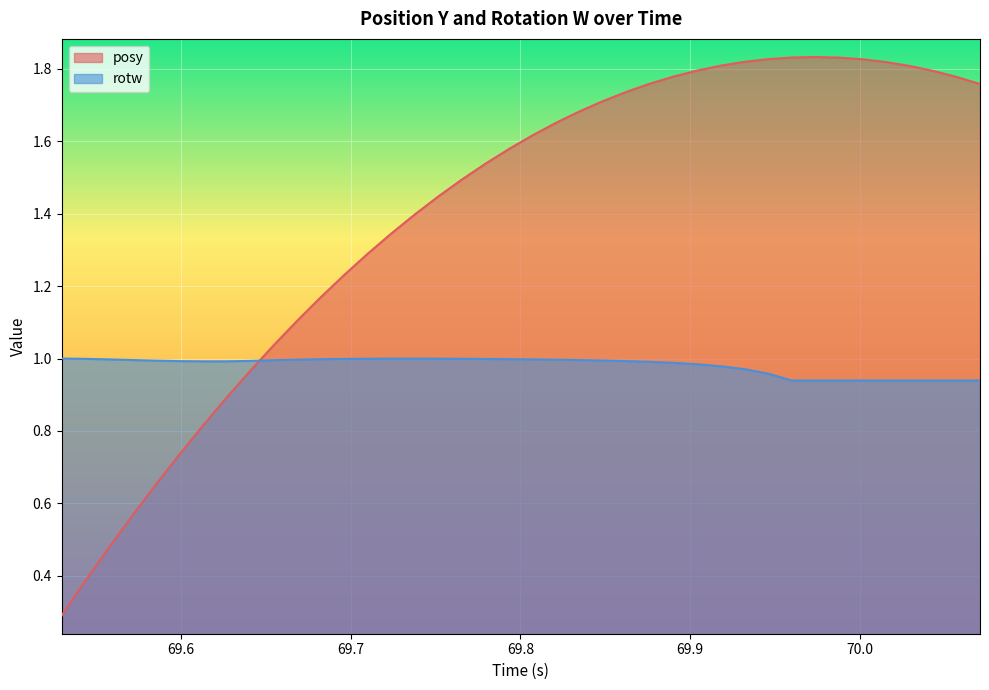

List the series in order of their peak value, highest first.

posy, rotw